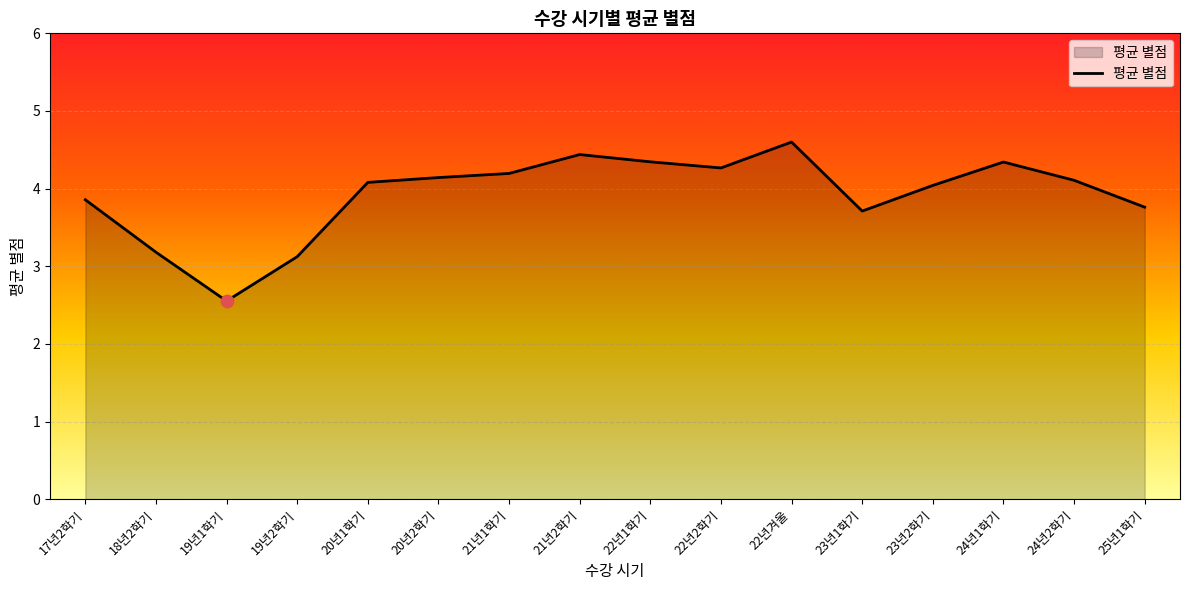

What is the change in value from 22년2학기 to 25년1학기?

-0.5